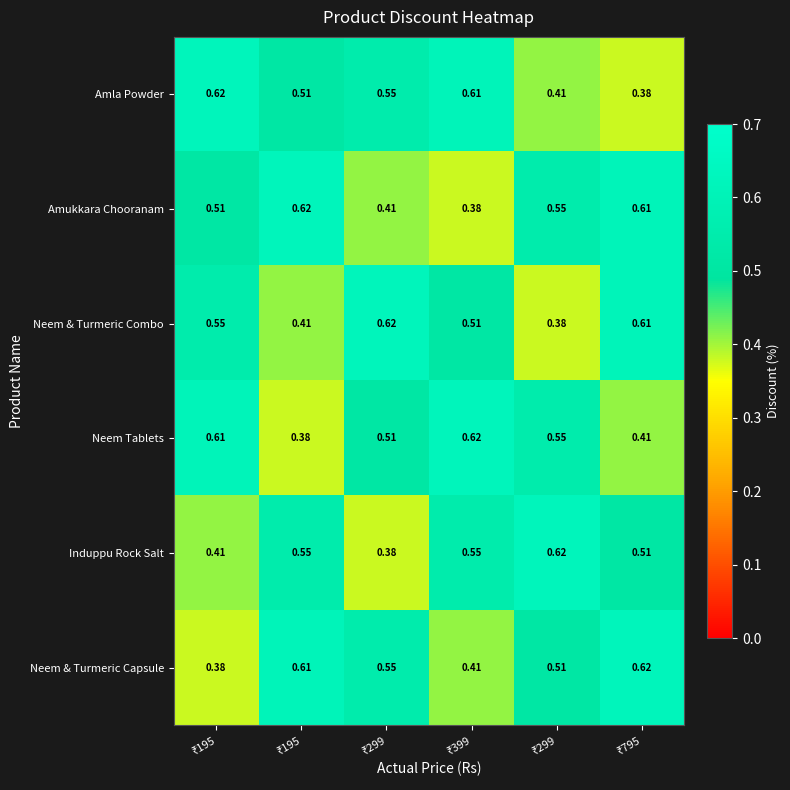

How many series are shown in this chart?

6